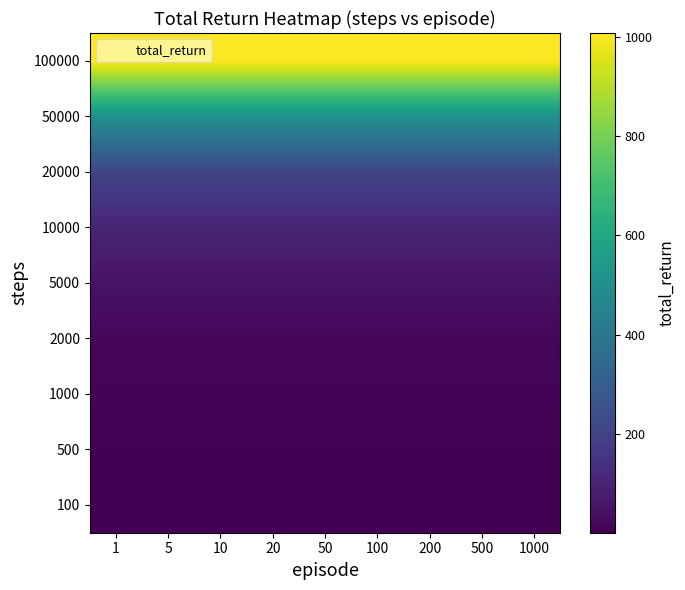

What is the total value across all series at 100?

1916.0